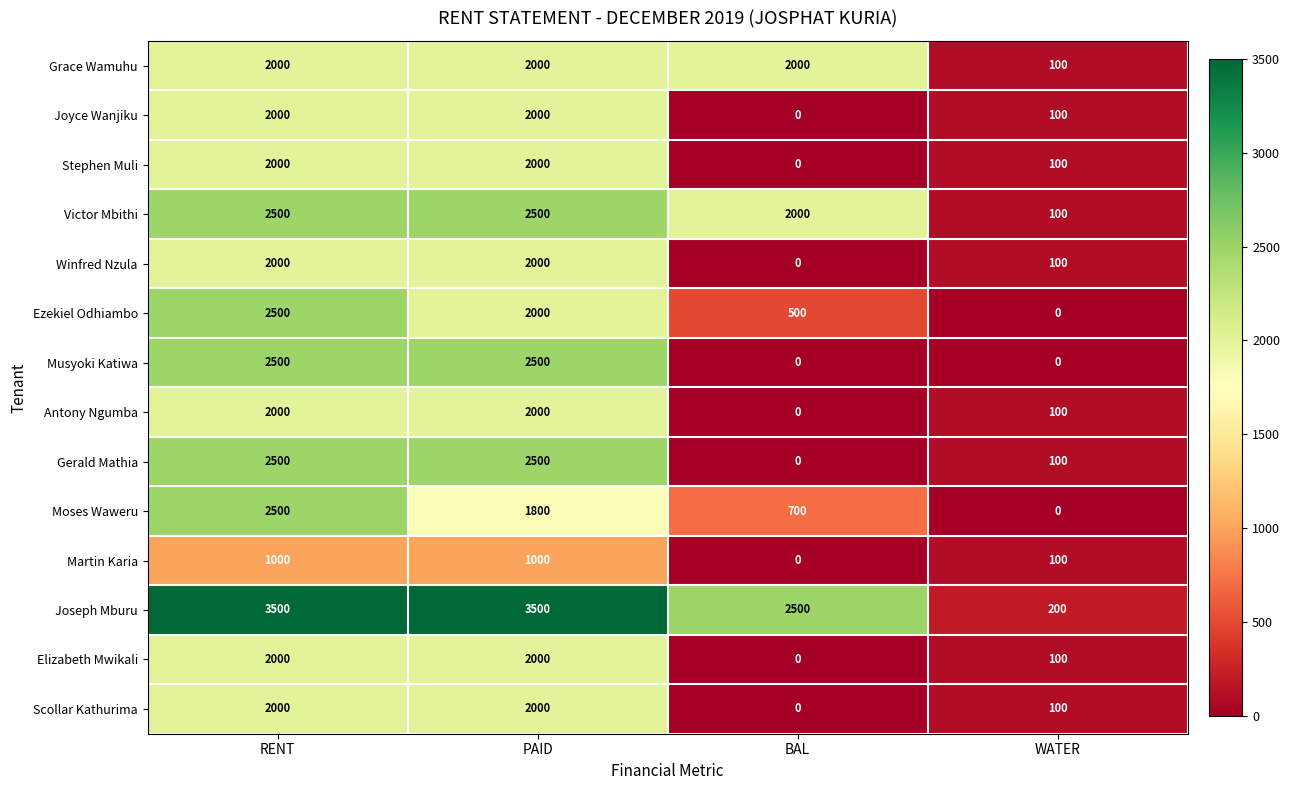

What is the difference between the Elizabeth Mwikali values at PAID and WATER?

1900